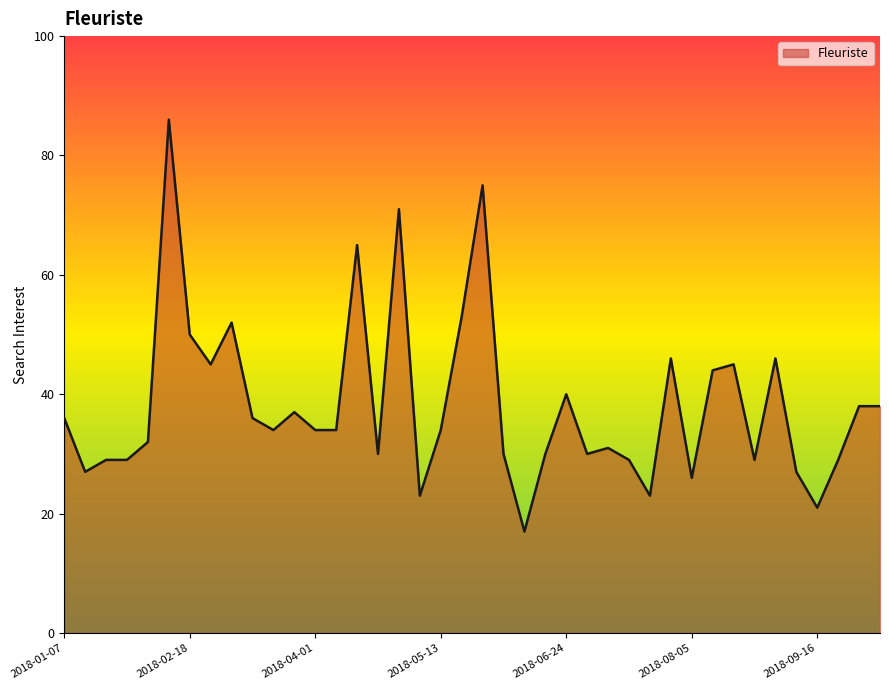

What is the difference between the maximum and minimum values?

69